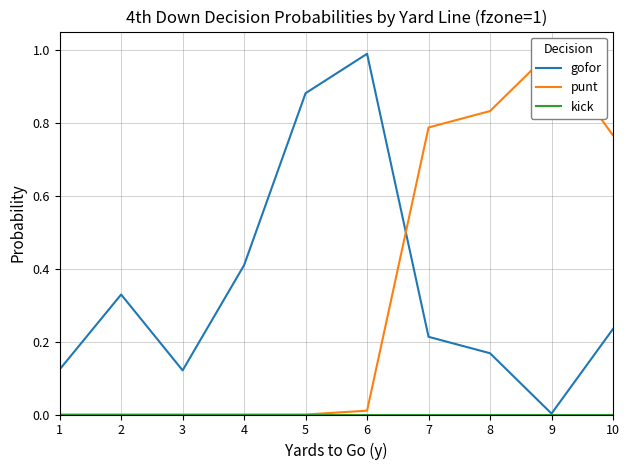

True or false: gofor has a value of 0.1 at 7.

False